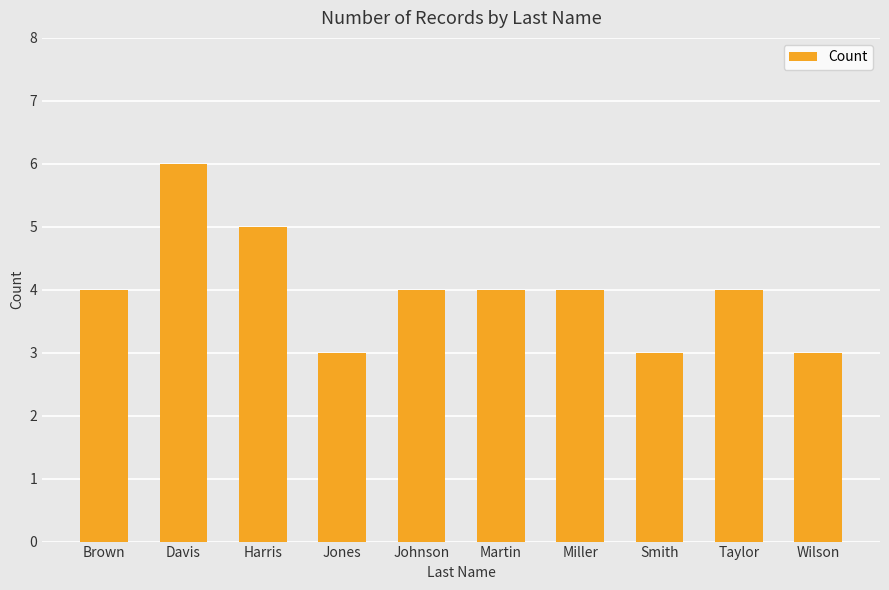

What is the sum of all values?

40